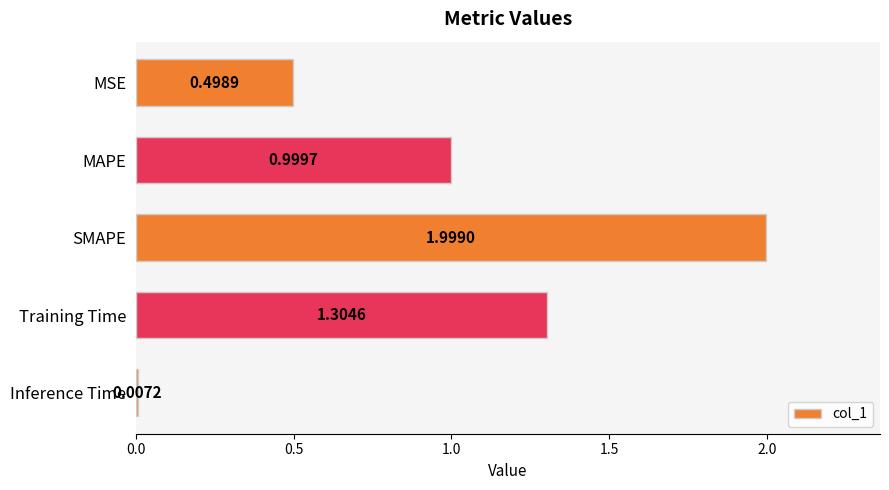

What is the greatest value displayed?

2.0